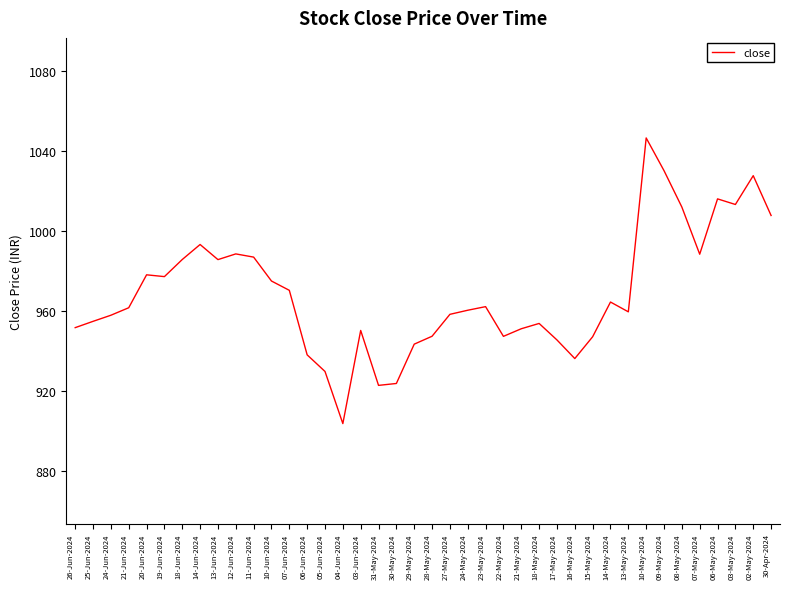

What is the approximate value at 13-May-2024?

959.8